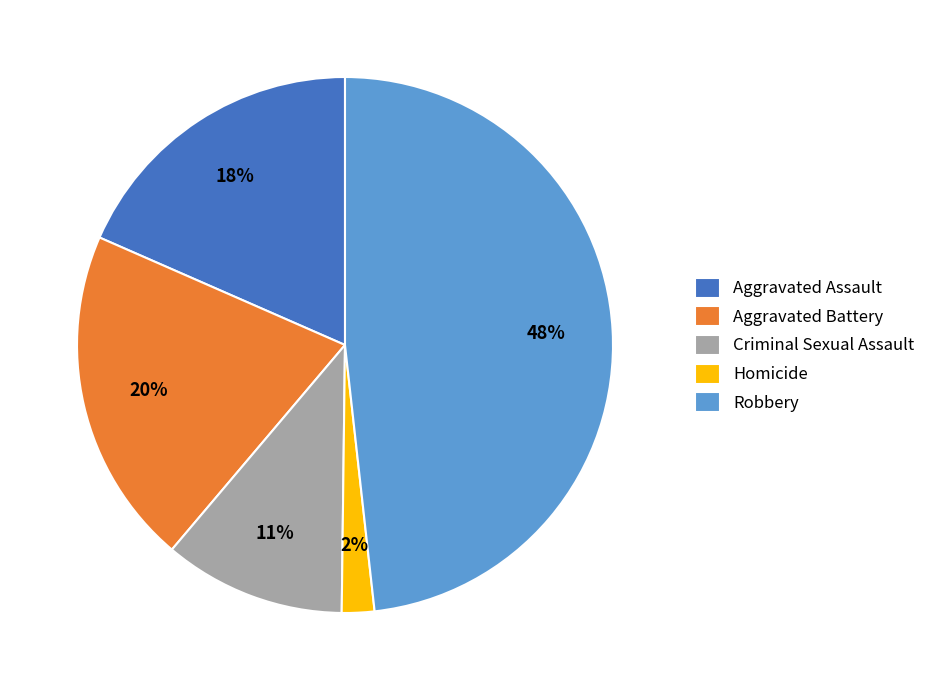

Is there a majority slice in this chart?

No